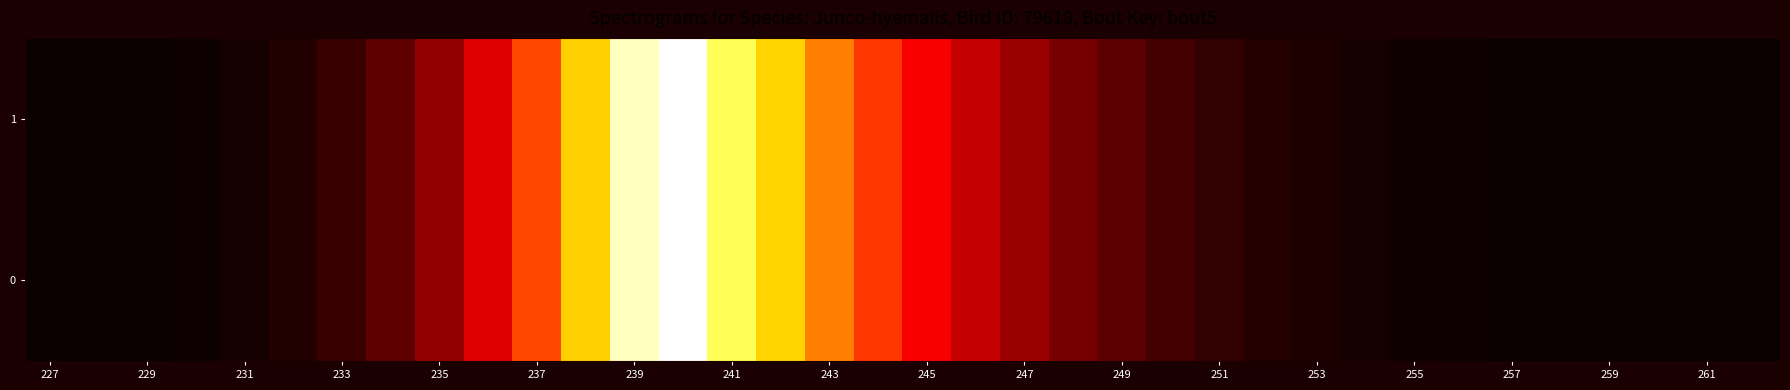

List the series in order of their peak value, highest first.

0, 1